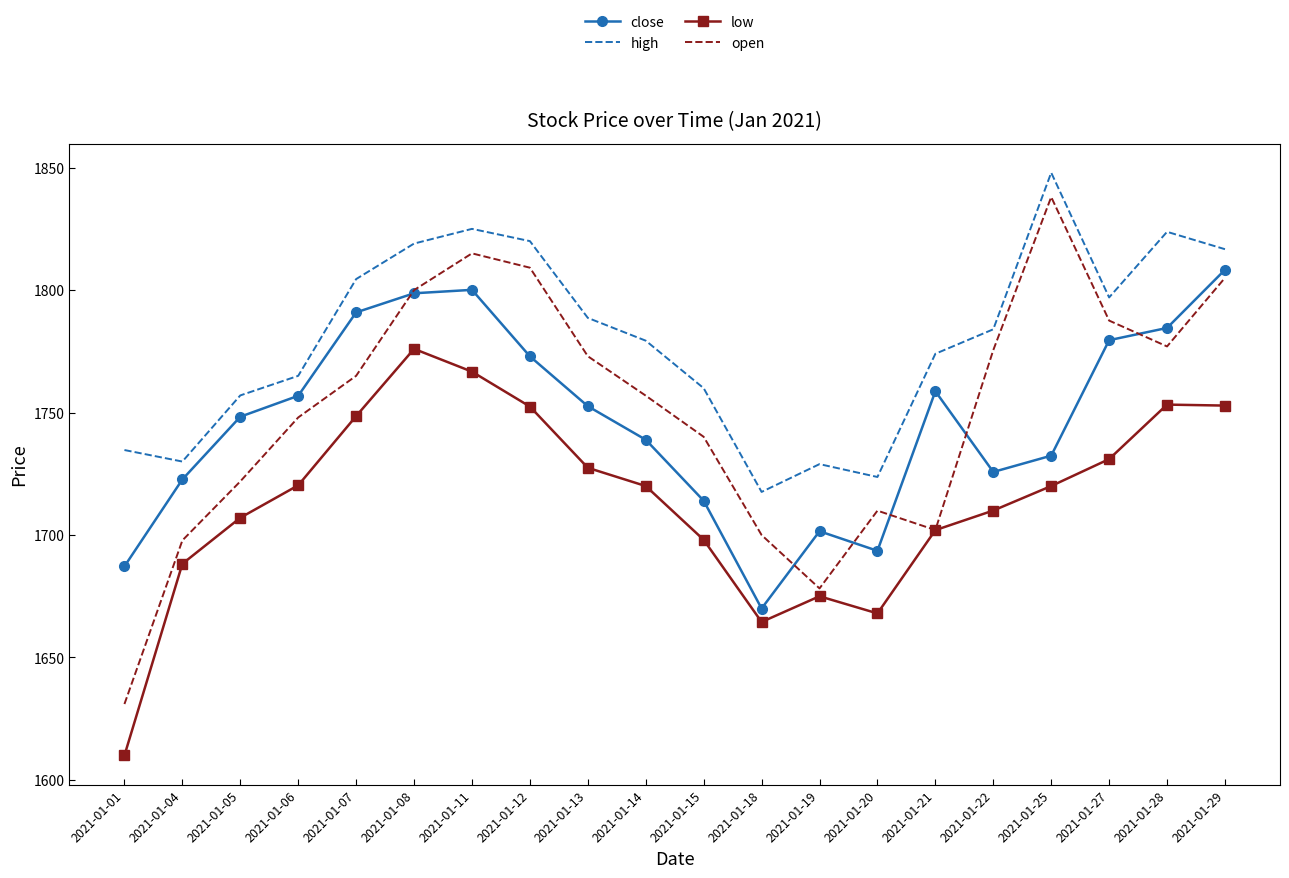

What is the difference between the maximum and second lowest values in the open series?

159.8